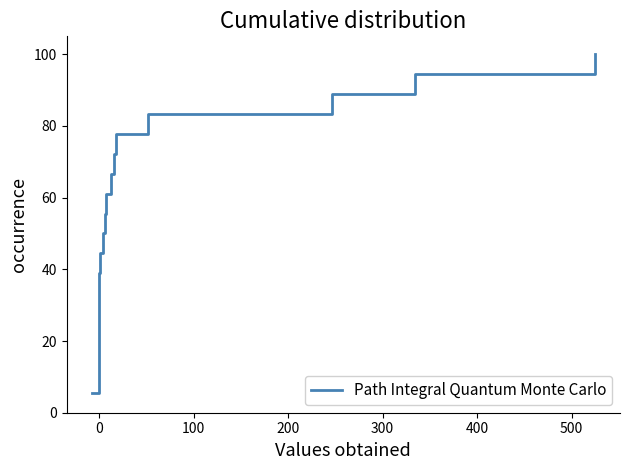

What is the difference between the maximum and minimum values?

94.4